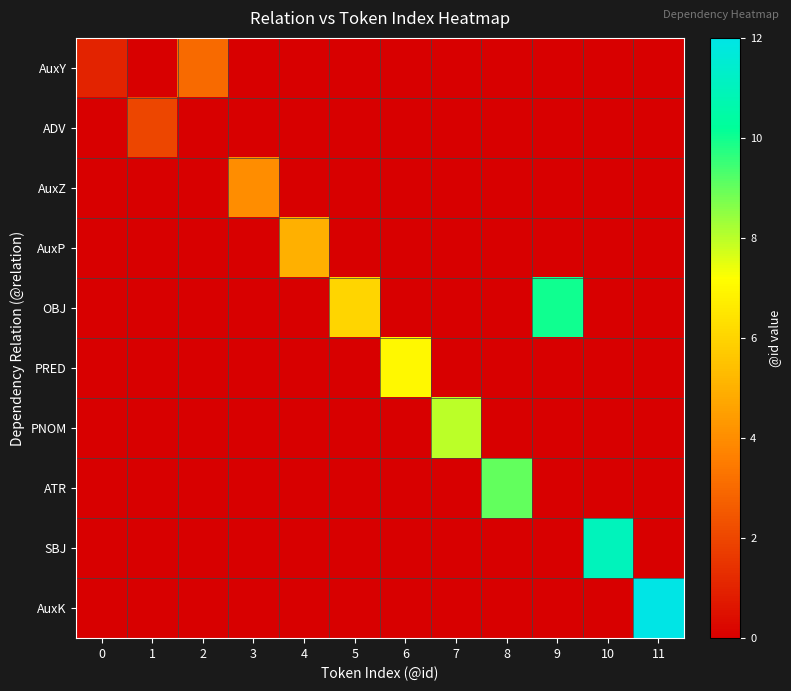

Which series has the largest range (max minus min)?

AuxK